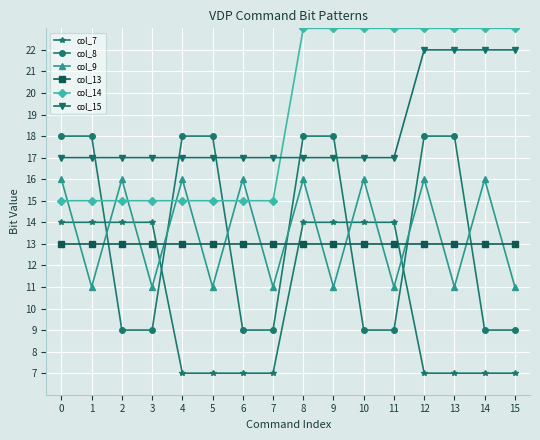

What is the difference between the maximum and minimum values in the col_8 series?

9